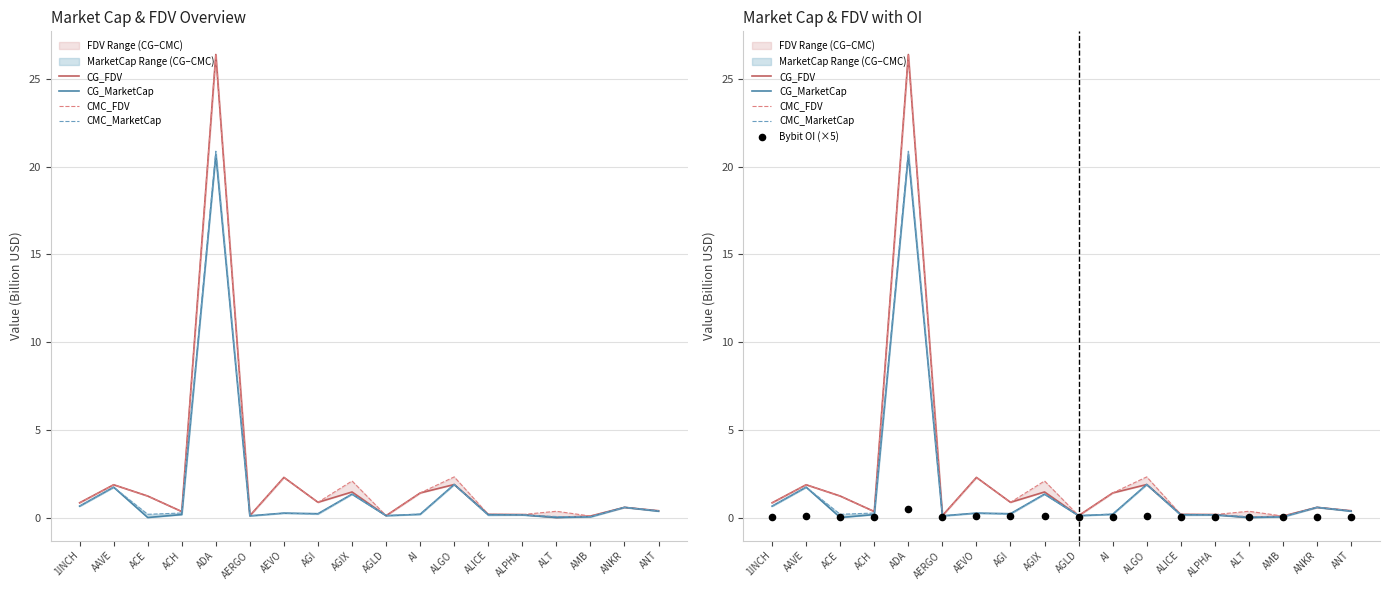

Which series has the widest spread of Y values?

CG_FDV